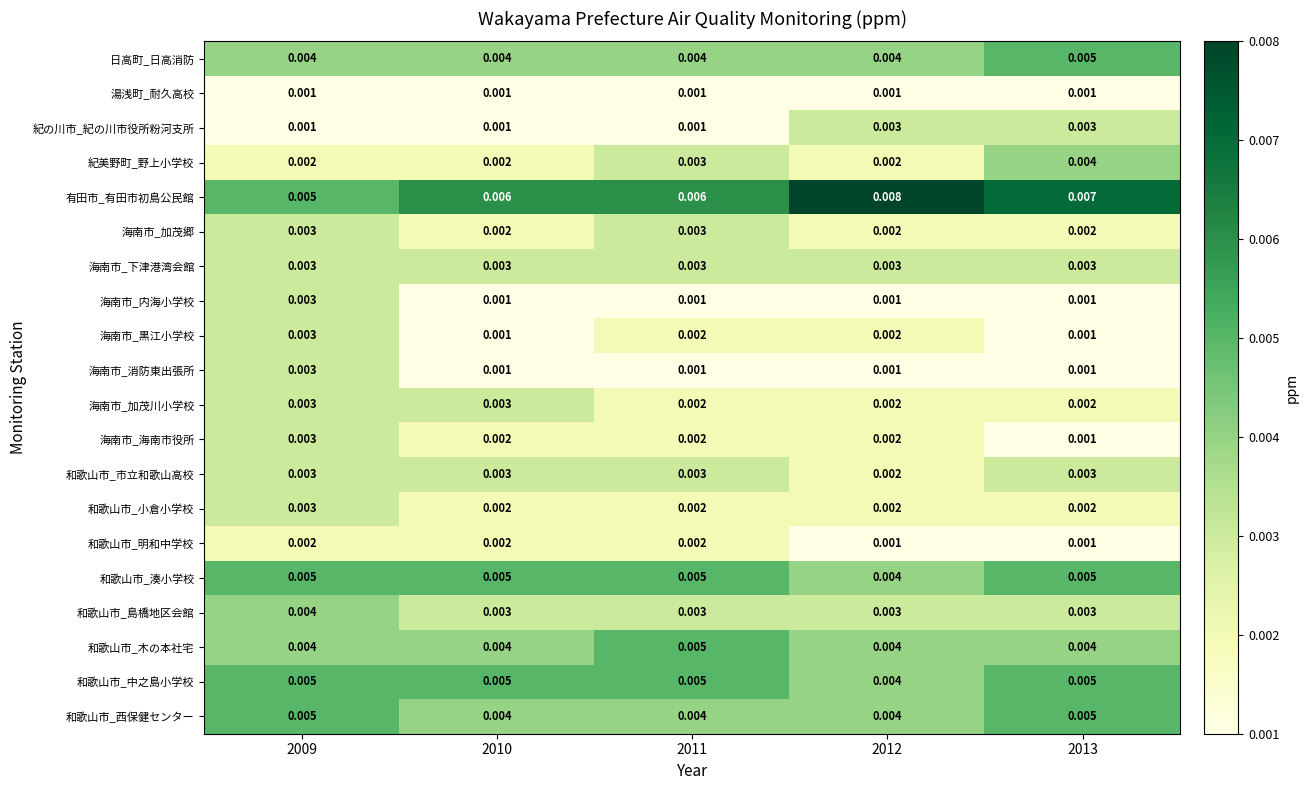

Which series has the widest spread of values?

有田市_有田市初島公民館